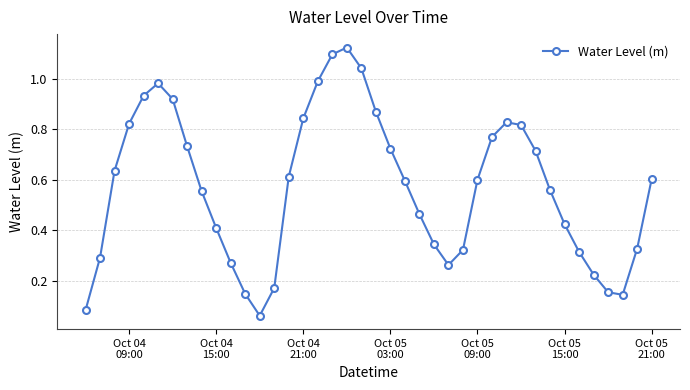

What is the sum of all values?

22.8